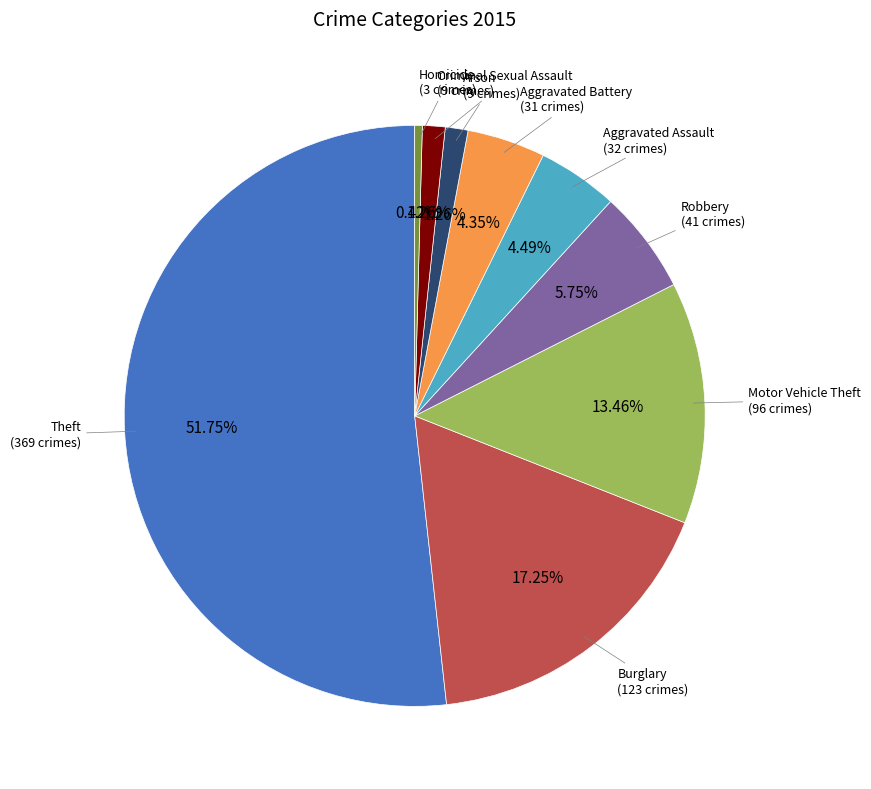

Is there any slice that represents more than half of the pie?

Yes